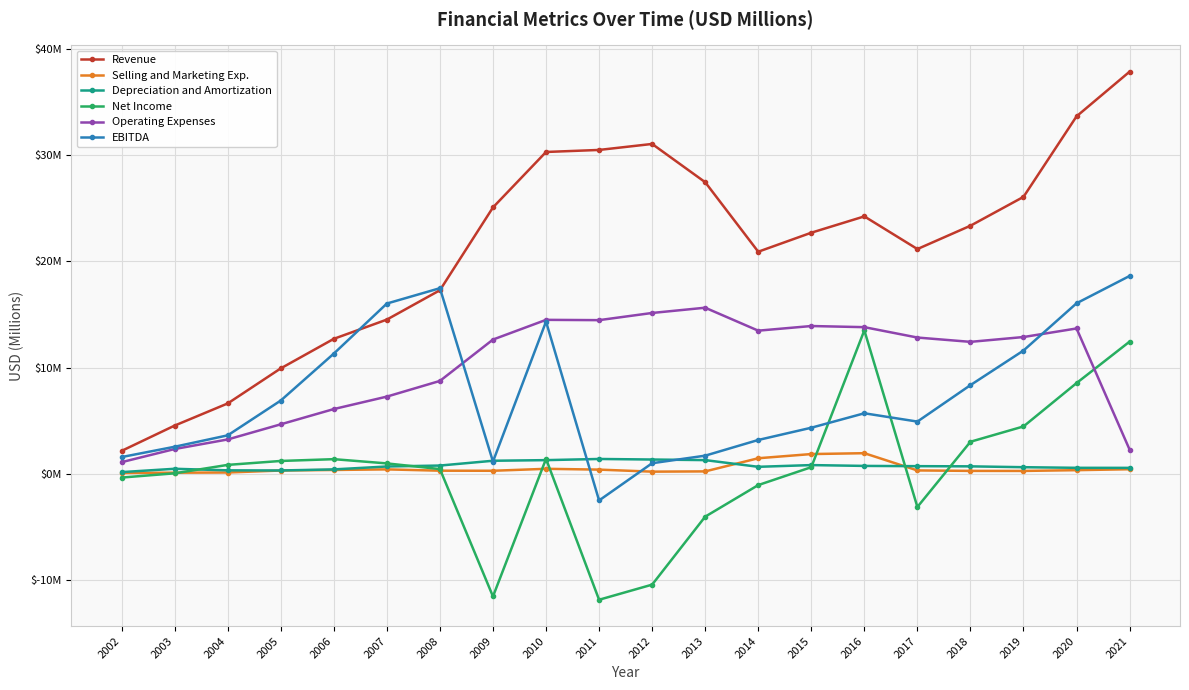

At which category does the chart reach its minimum across all series?

2011